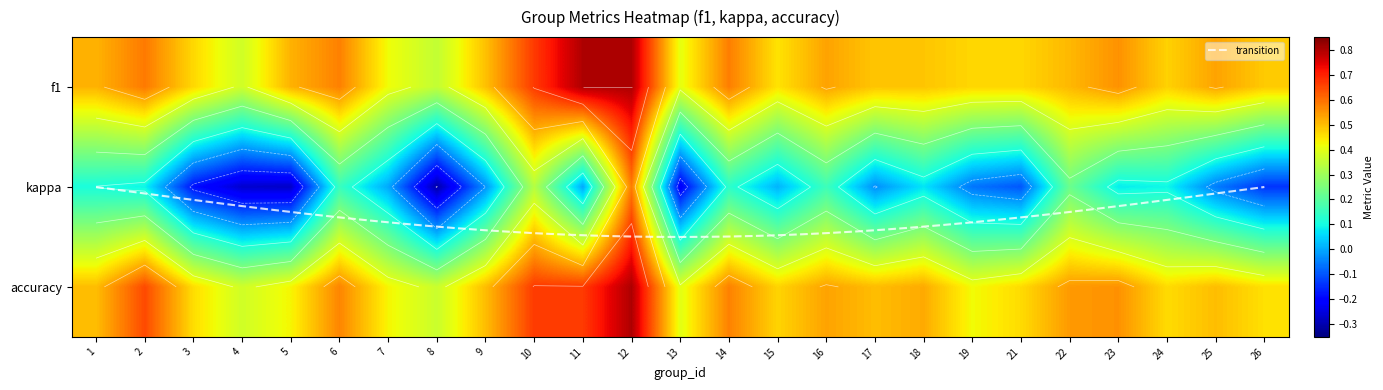

Reading left to right, extract all data points from this chart.

0.5	0.6	0.5	0.4	0.5	0.6	0.4	0.4	0.5	0.7	0.8	0.8	0.4	0.6	0.5	0.5	0.5	0.5	0.5	0.5	0.5	0.6	0.5	0.5	0.5